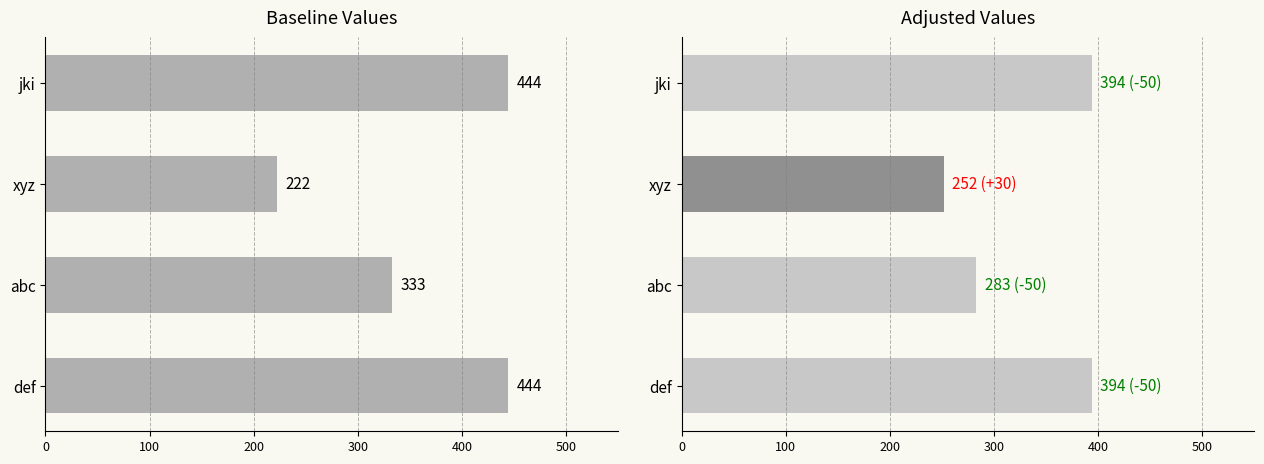

True or false: the data shows 343 at xyz.

False